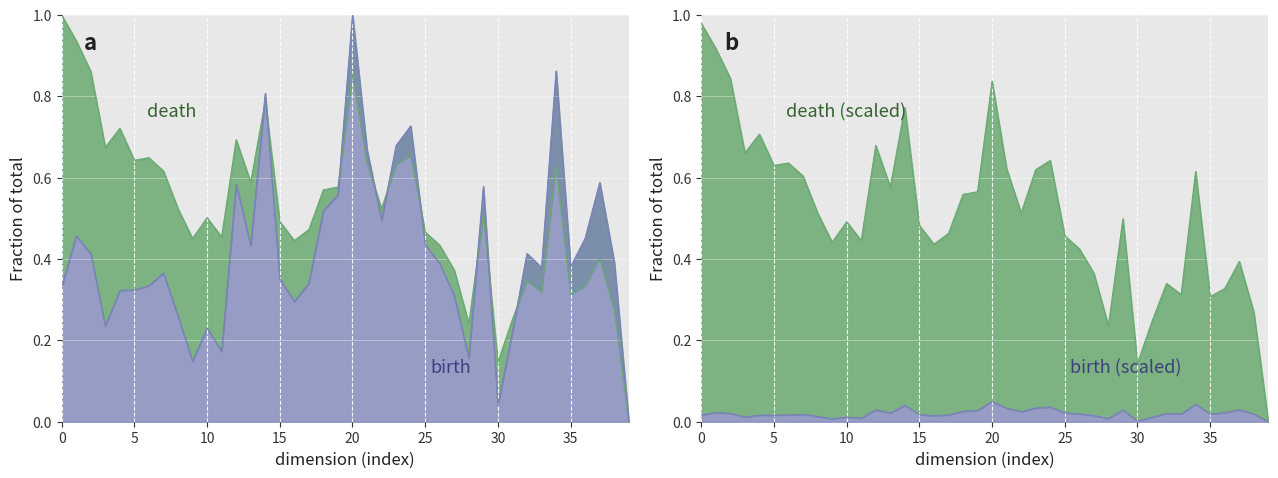

Rank the series at 18 from lowest to highest value.

birth, death